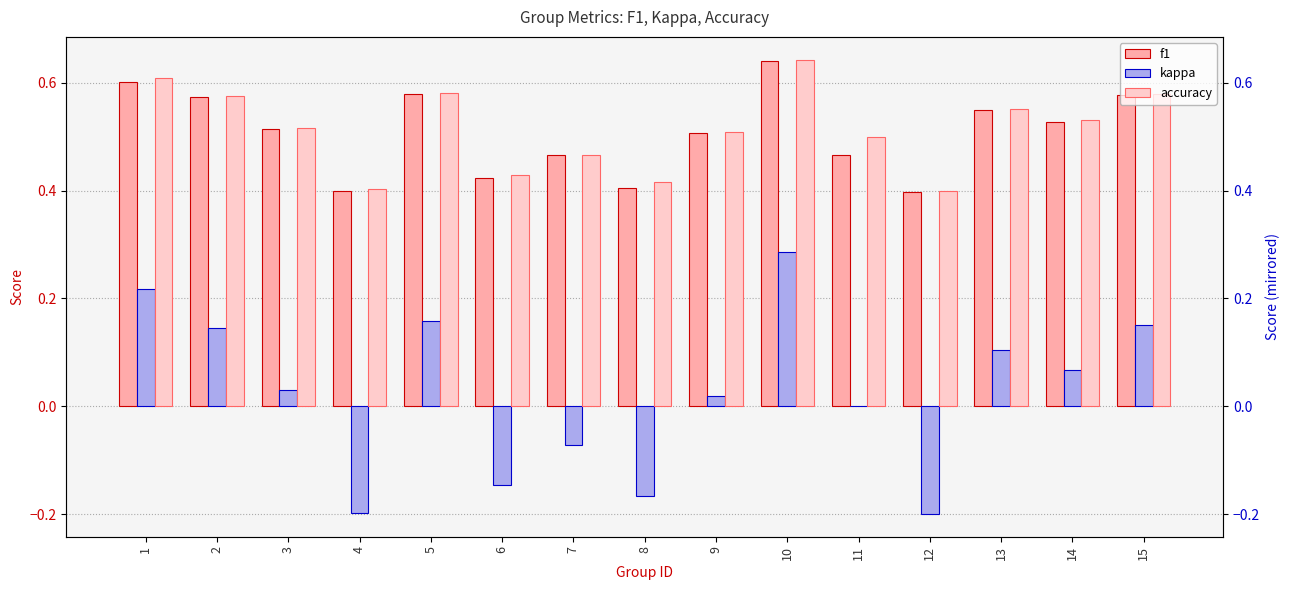

Reading left to right, what are all the values shown in this chart?

f1: 1=0.6	2=0.6	3=0.5	4=0.4	5=0.6	6=0.4	7=0.5	8=0.4	9=0.5	10=0.6	11=0.5	12=0.4	13=0.5	14=0.5	15=0.6
kappa: 1=0.2	2=0.1	3=0.0	4=-0.2	5=0.2	6=-0.1	7=-0.1	8=-0.2	9=0.0	10=0.3	11=0.0	12=-0.2	13=0.1	14=0.1	15=0.2
accuracy: 1=0.6	2=0.6	3=0.5	4=0.4	5=0.6	6=0.4	7=0.5	8=0.4	9=0.5	10=0.6	11=0.5	12=0.4	13=0.6	14=0.5	15=0.6